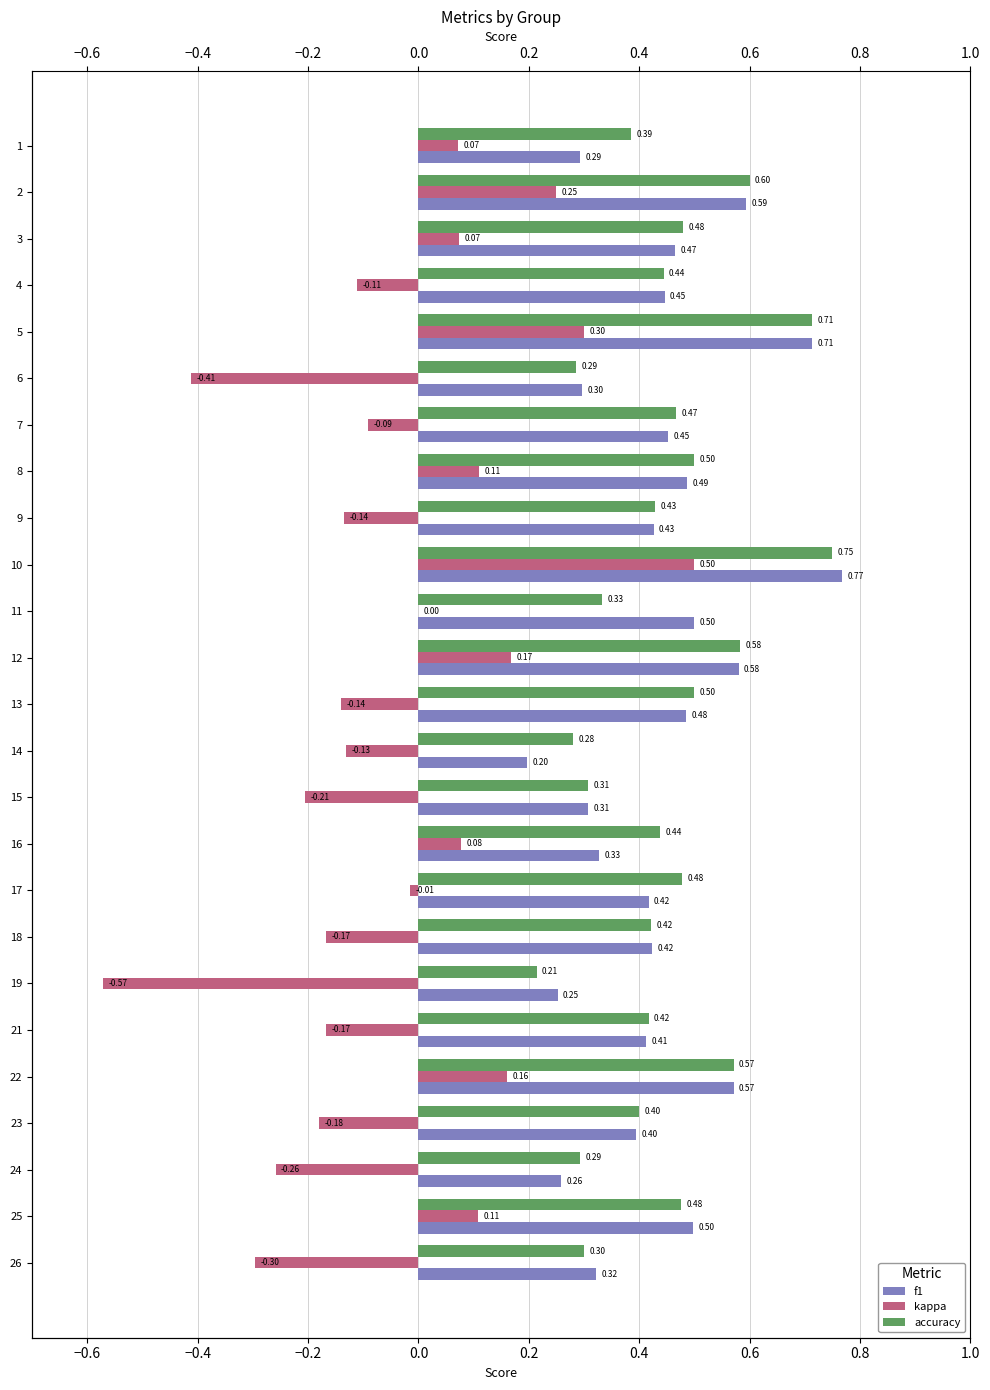

How many values in the kappa series are below 0?

14